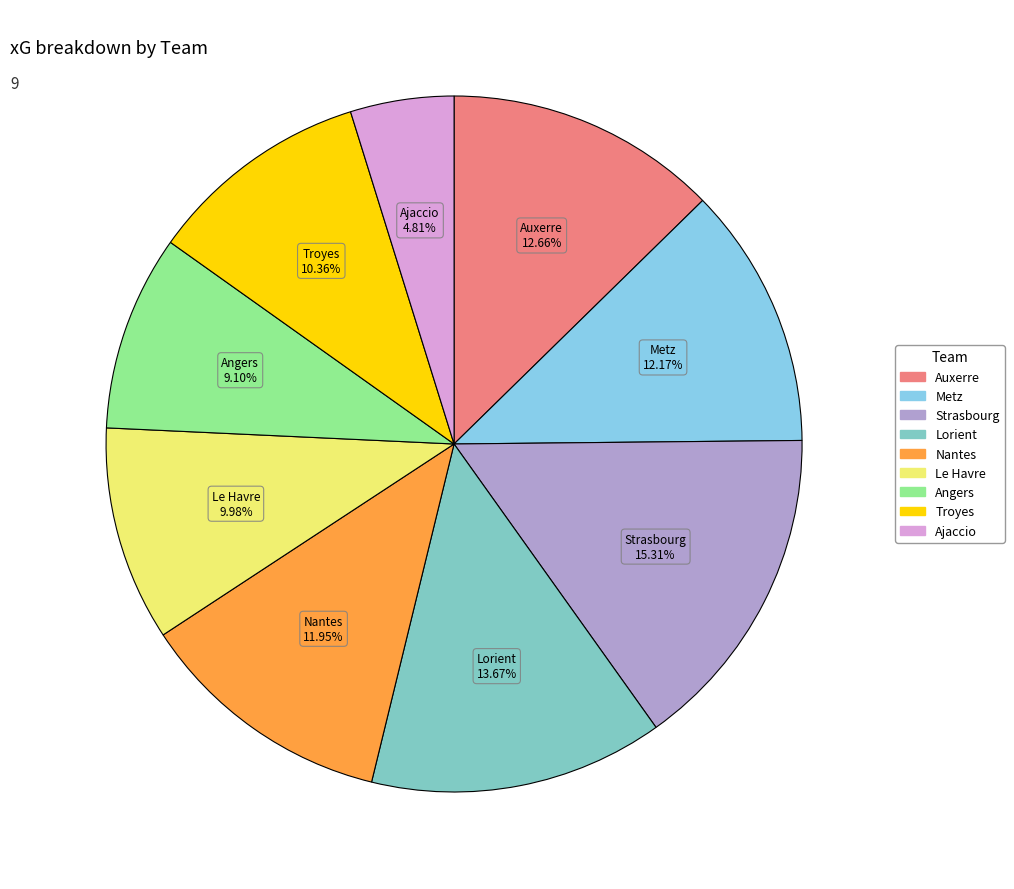

Does Auxerre represent more than half of the total?

No